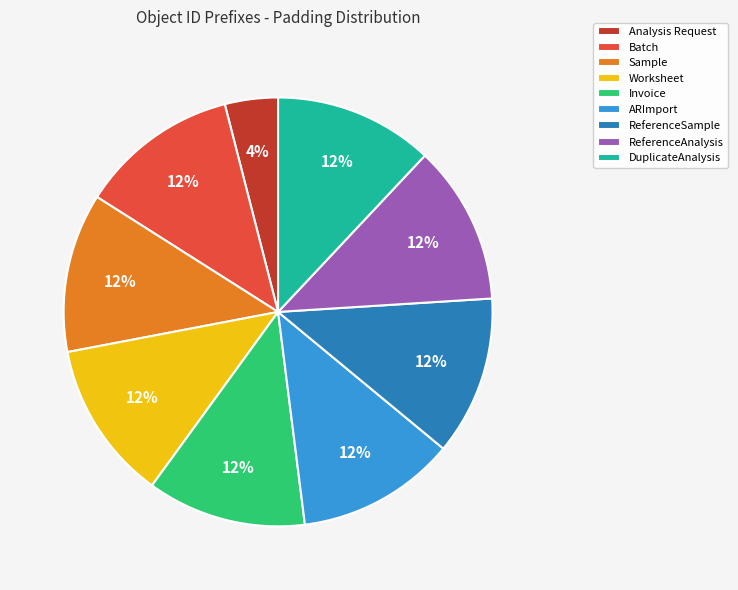

What percentage is the Sample slice, to the nearest percent?

12%